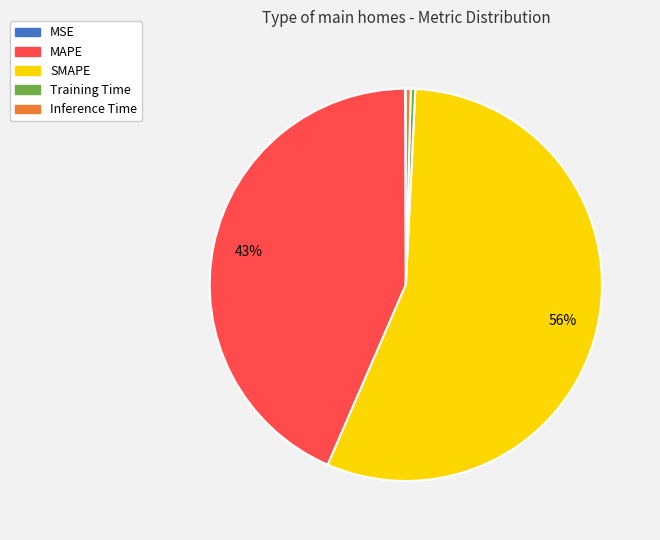

Between MAPE and SMAPE, which is larger?

SMAPE